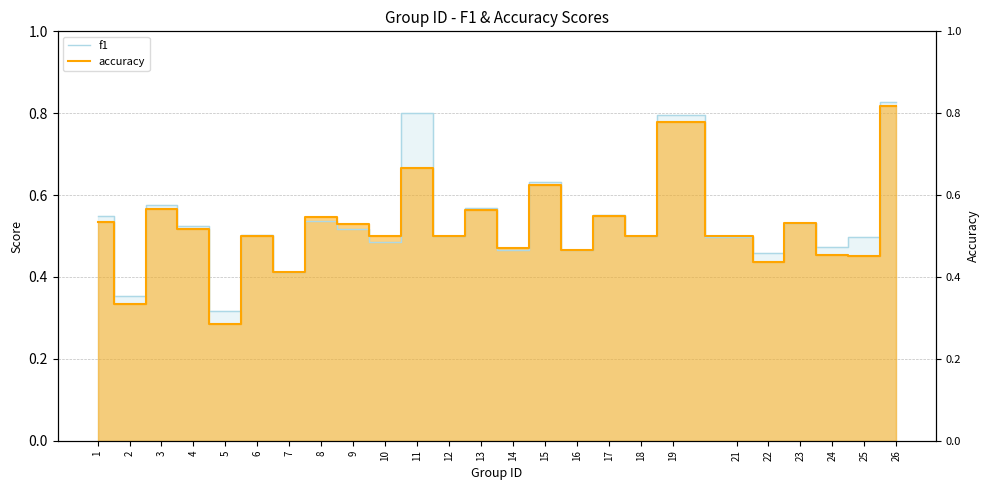

Does the chart have visible grid lines?

Yes